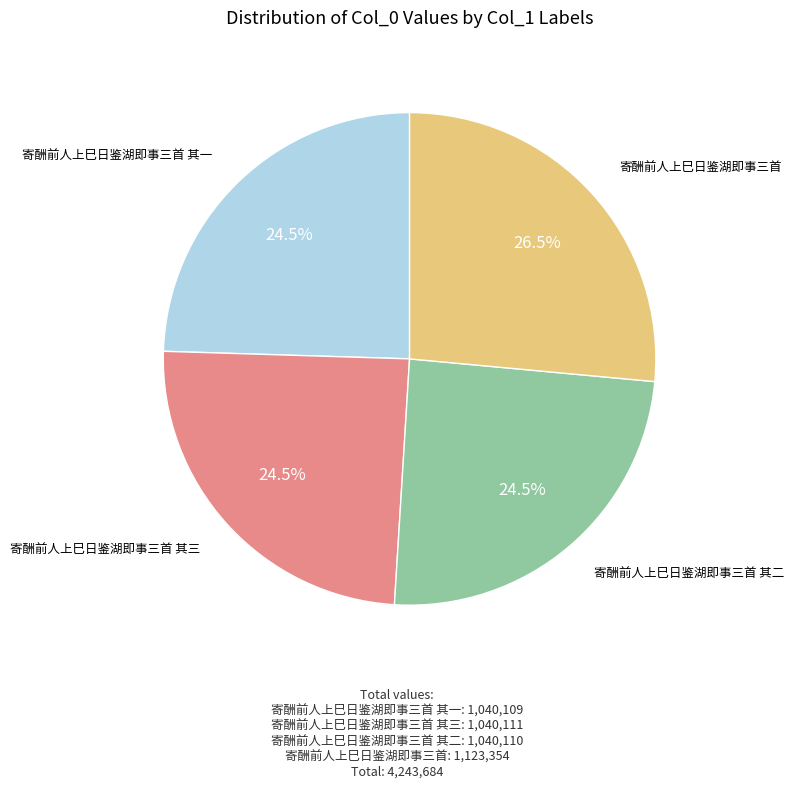

Is there a majority slice in this chart?

No